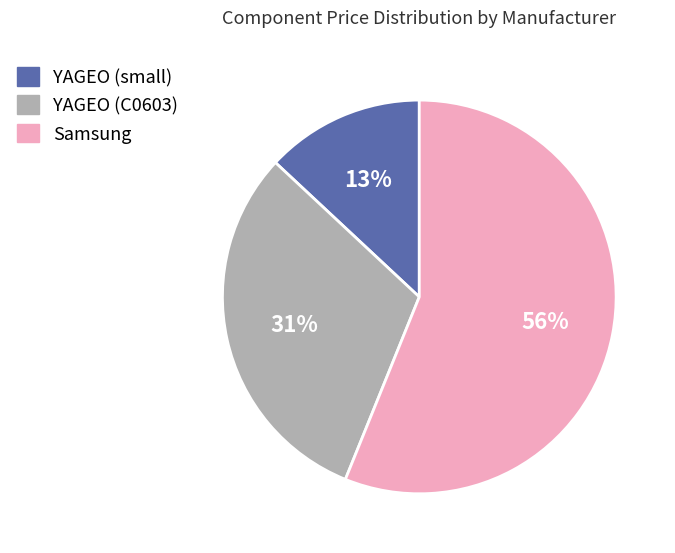

Is the sum of Samsung and YAGEO (C0603) greater than half?

Yes